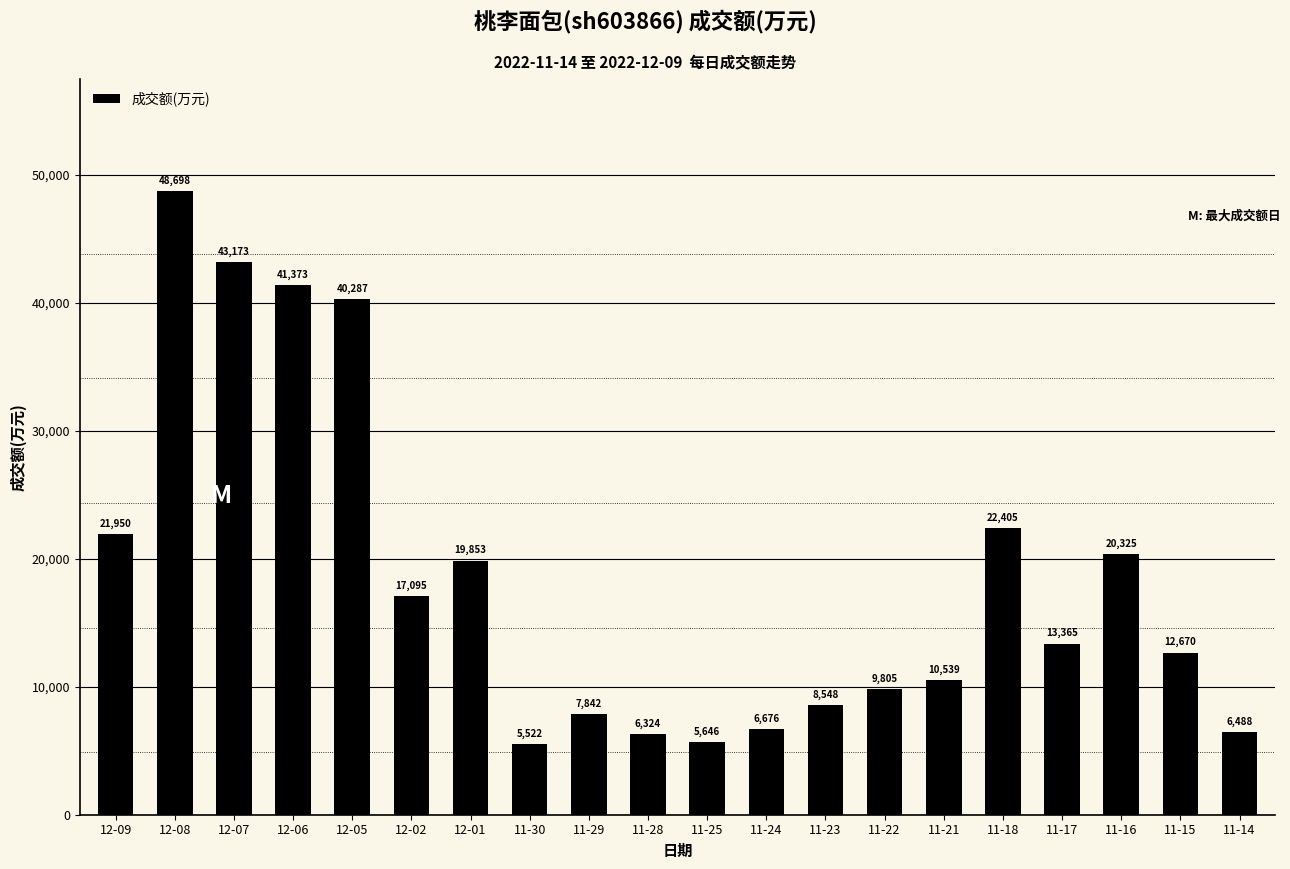

What is the average value?

18429